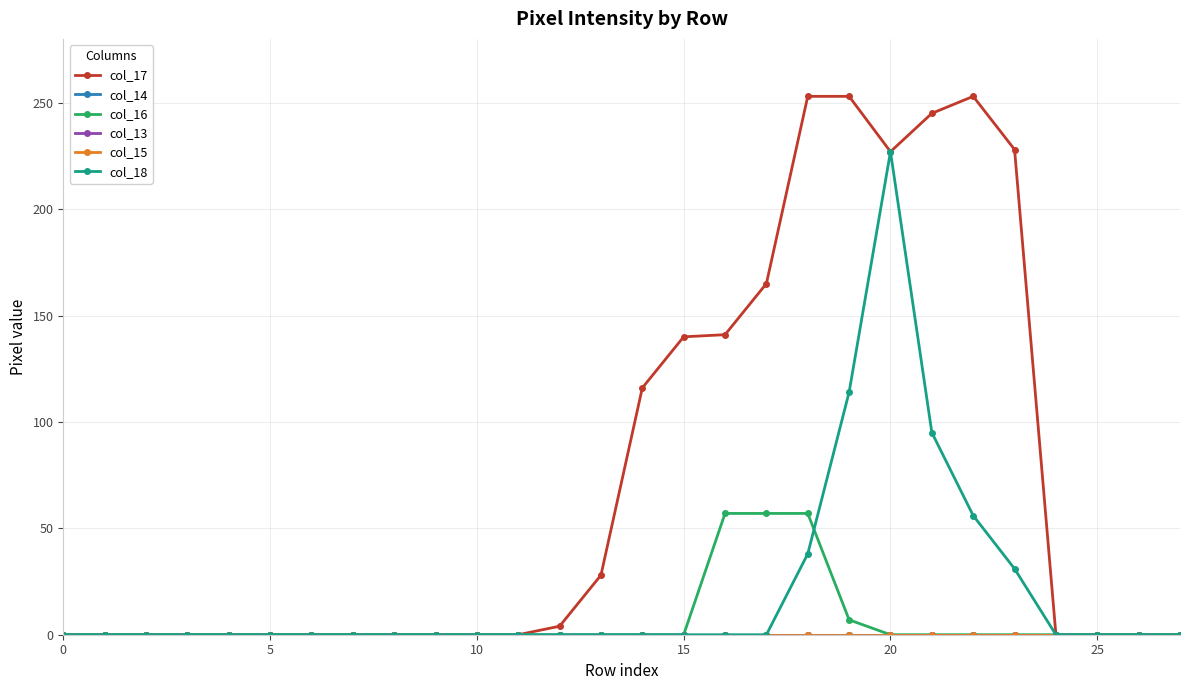

True or false: col_18 and col_17 intersect in this chart.

False